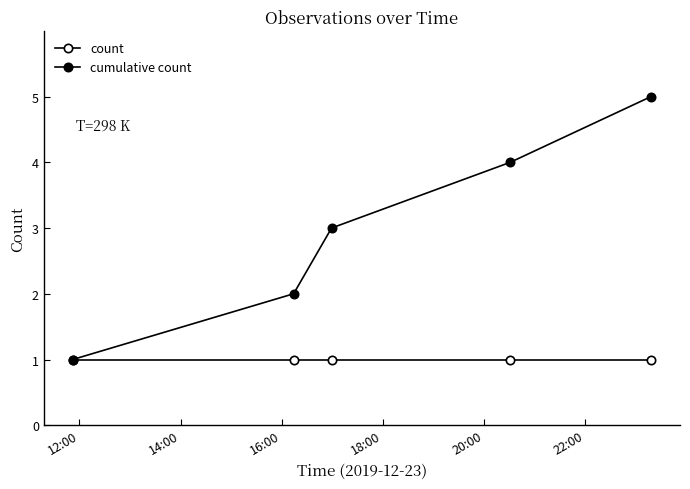

Which series has the largest range (max minus min)?

cumulative count